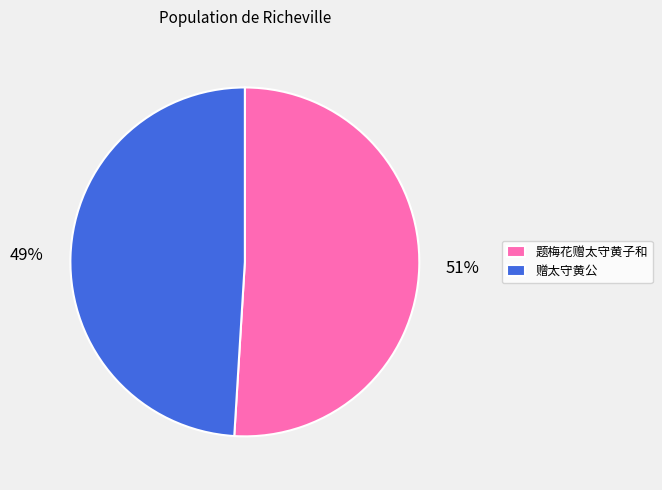

Is 题梅花赠太守黄子和 the majority of the pie?

Yes